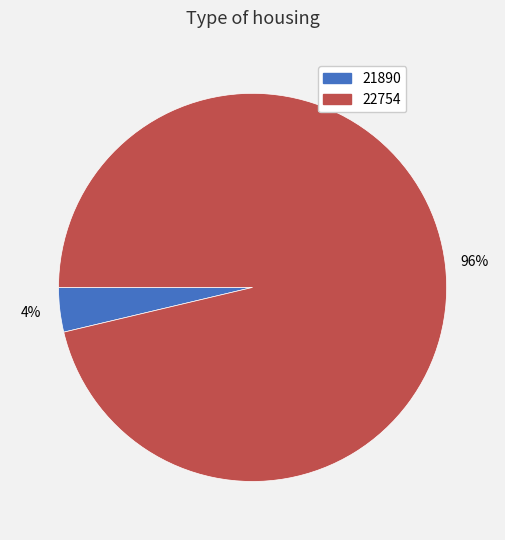

To the nearest percent, what is the combined percentage of 21890 and 22754?

100%